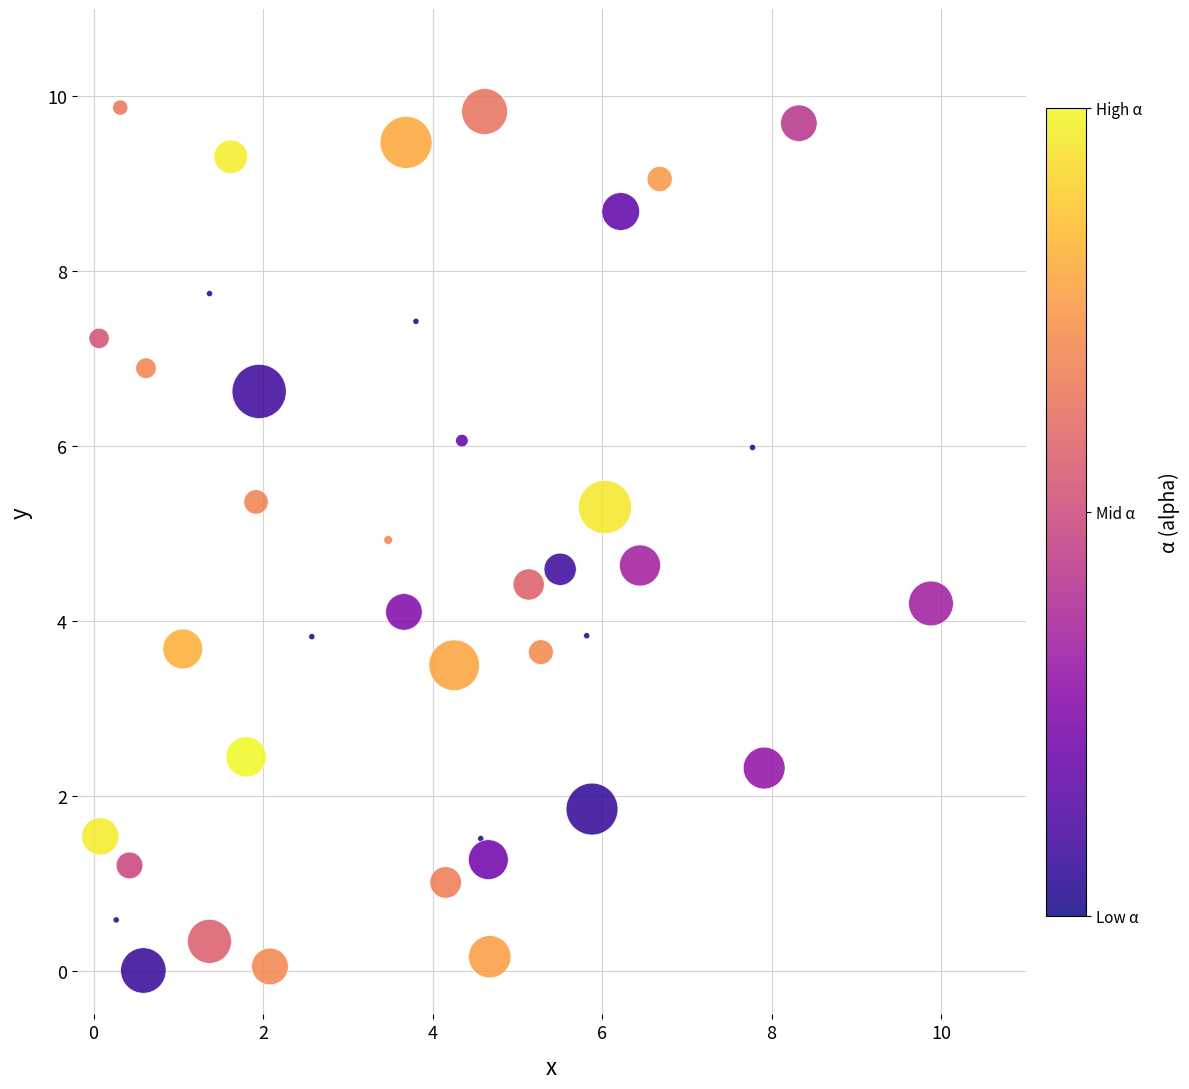

What is the range of Y values (max minus min)?

9.9